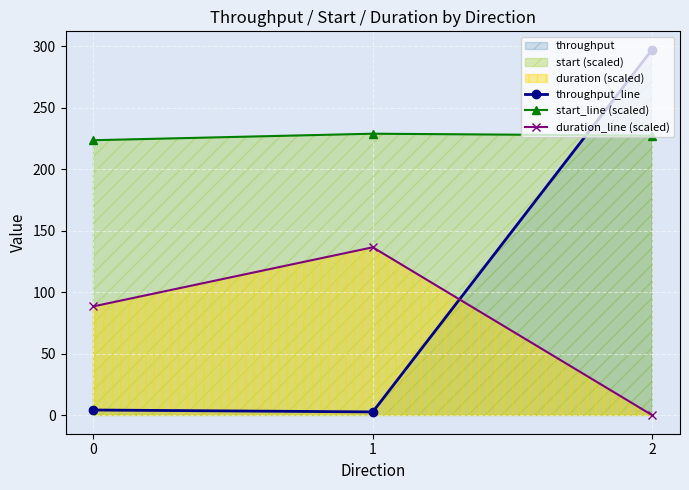

The duration_line (scaled) series shows 77.2 at 1. True or false?

False